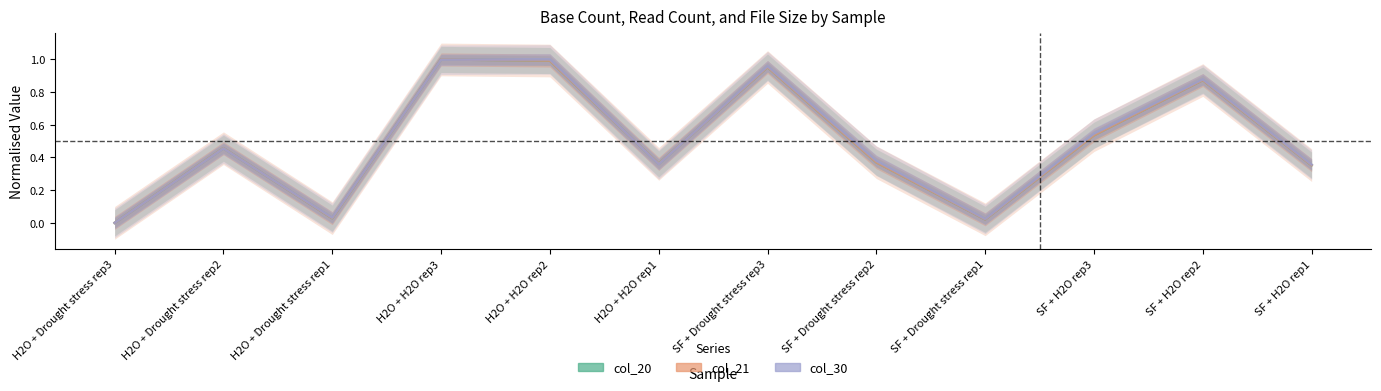

Which has a higher value, SF + H2O rep1 or H2O + H2O rep1?

H2O + H2O rep1